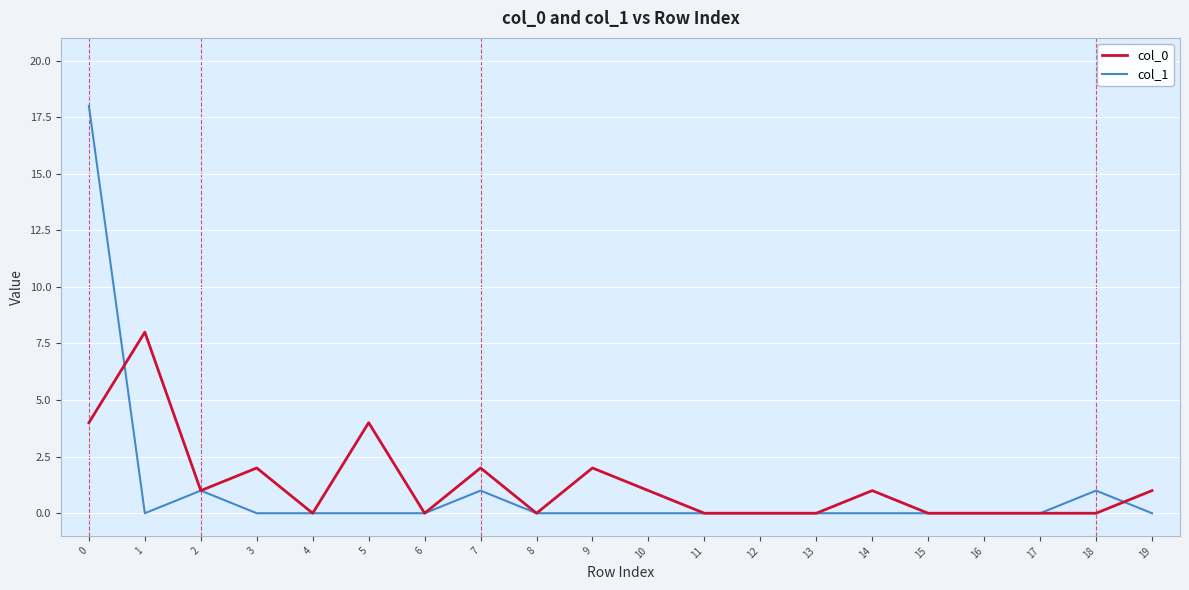

True or false: col_1 has more than 0 points higher than both neighbors.

True